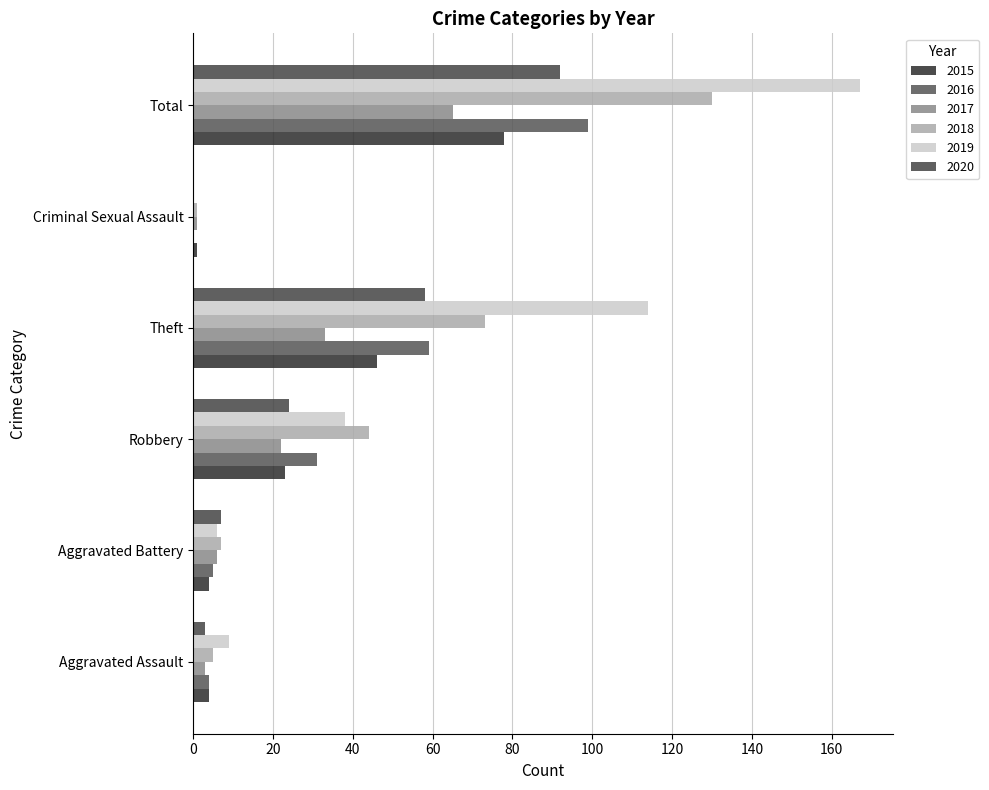

List the series in order of their peak value, highest first.

2019, 2018, 2016, 2020, 2015, 2017